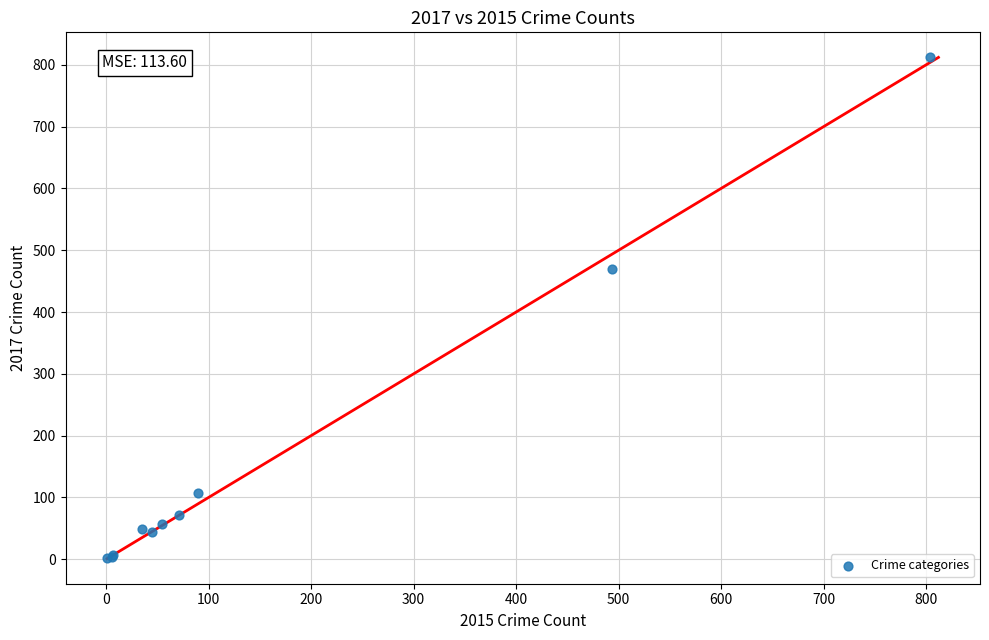

What Y value in the scatter plot is closest to 407?

470